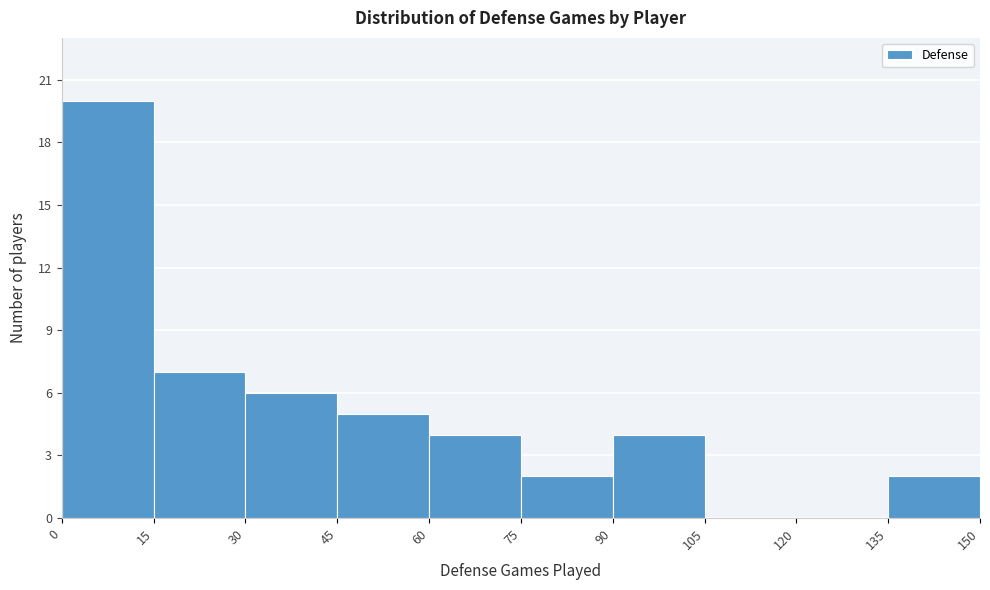

Reading left to right, list every bar in this chart as the range it spans on the x-axis followed by its height. The values are not printed on the chart, so give them approximately, as read against the axis.

0 to 15: 20
15 to 30: 7
30 to 45: 6
45 to 60: 5
60 to 75: 4
75 to 90: 2
90 to 105: 4
105 to 120: 0
120 to 135: 0
135 to 150: 2